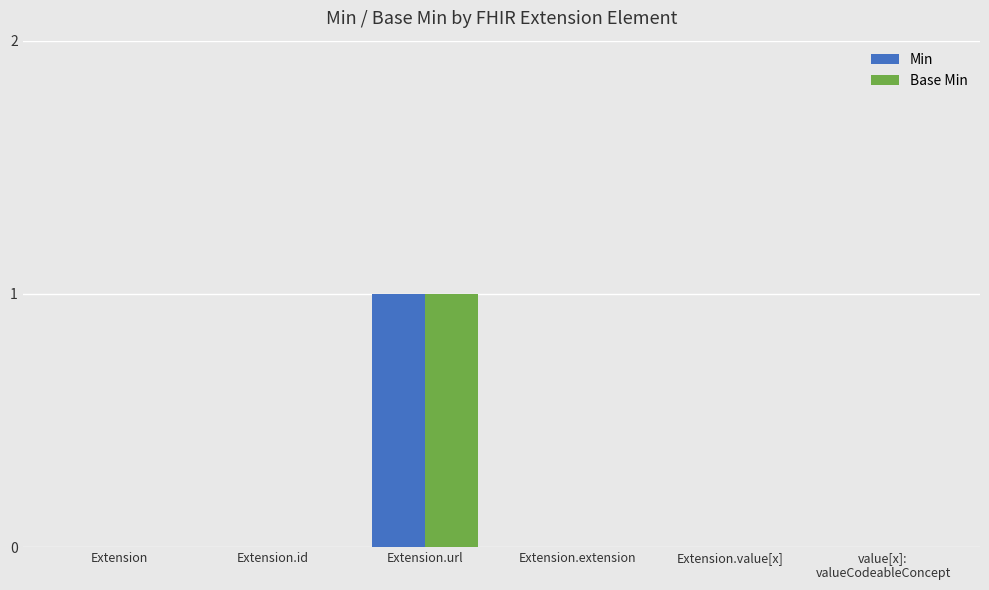

How many categories are shown in the chart?

6